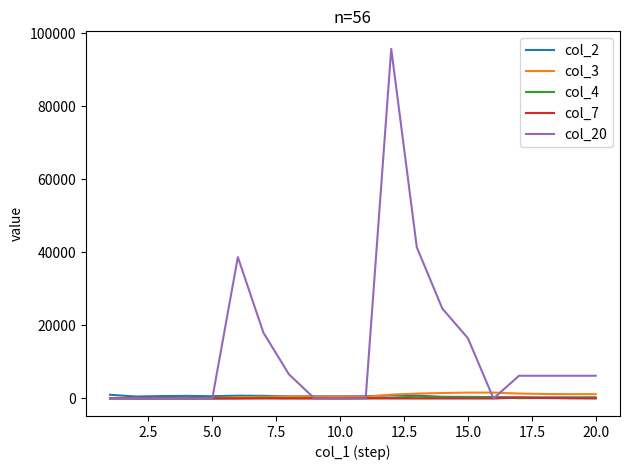

What is the maximum value shown in the chart?

95700